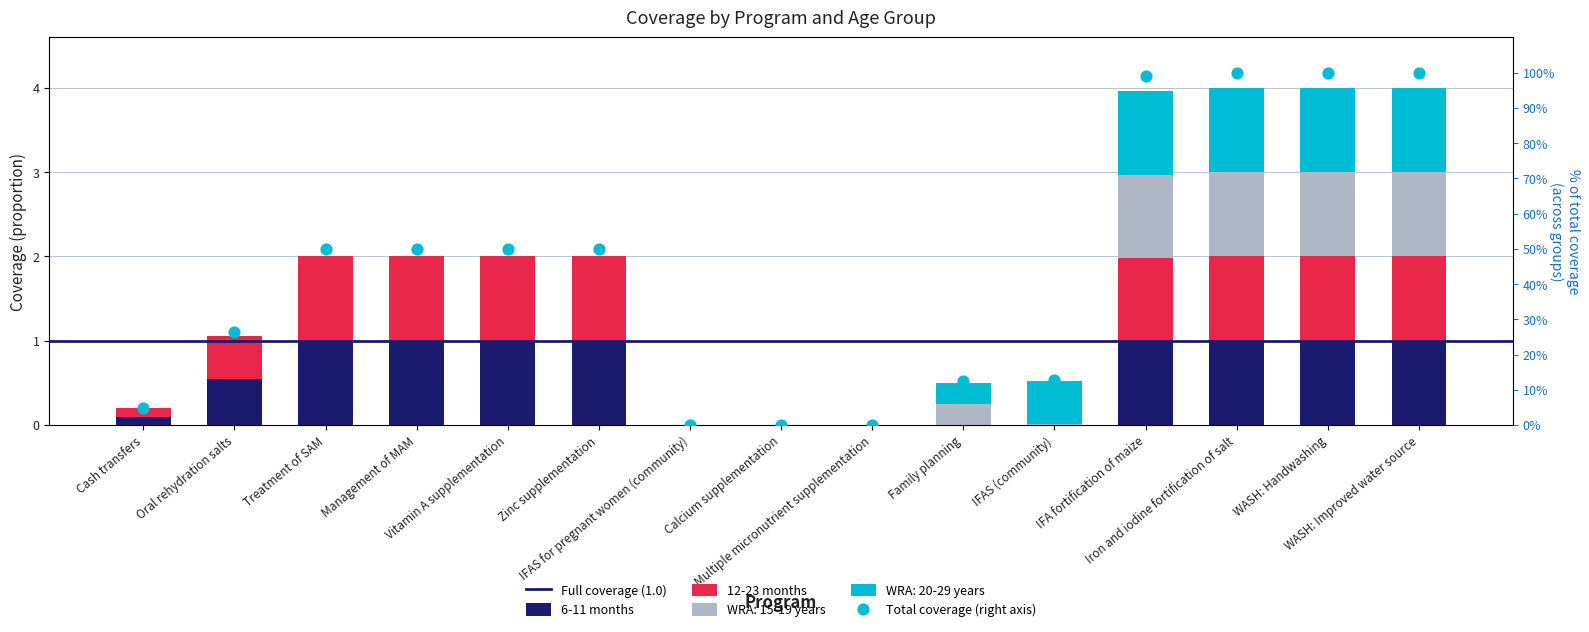

At which category is the sum across all series the highest?

Iron and iodine fortification of salt